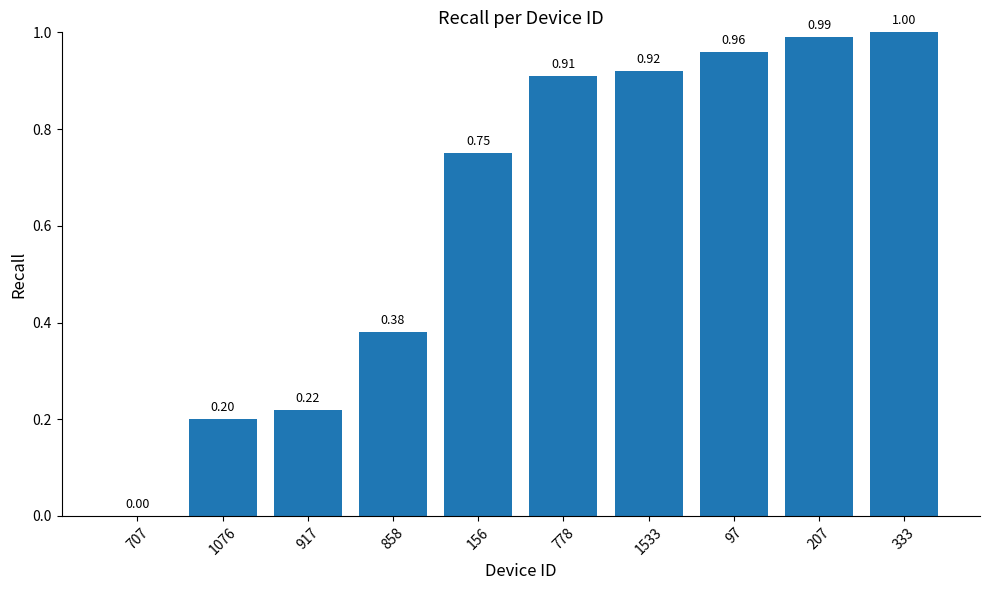

What is the sum of all values?

6.3